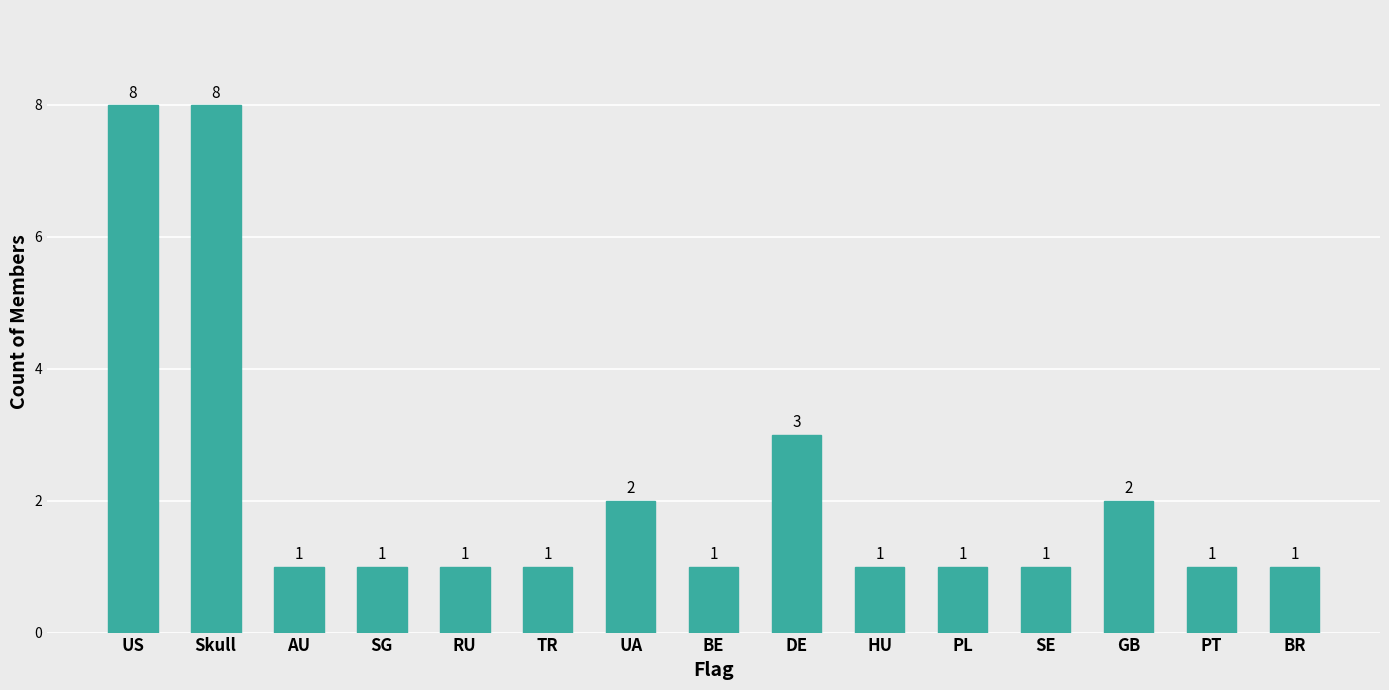

What is the label of the 12th bar from the left?

SE